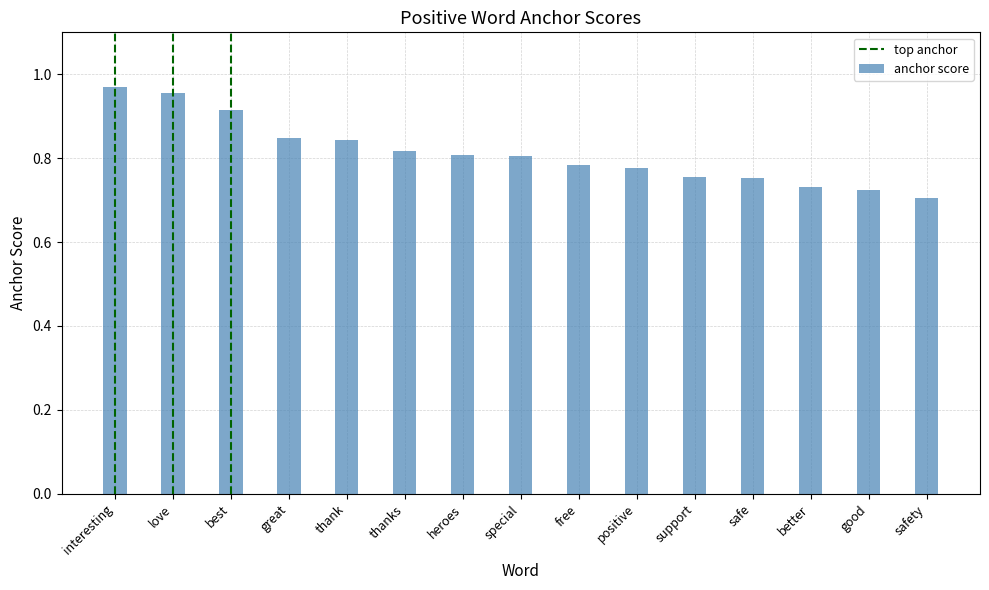

What is the label of the 2nd bar from the right?

good